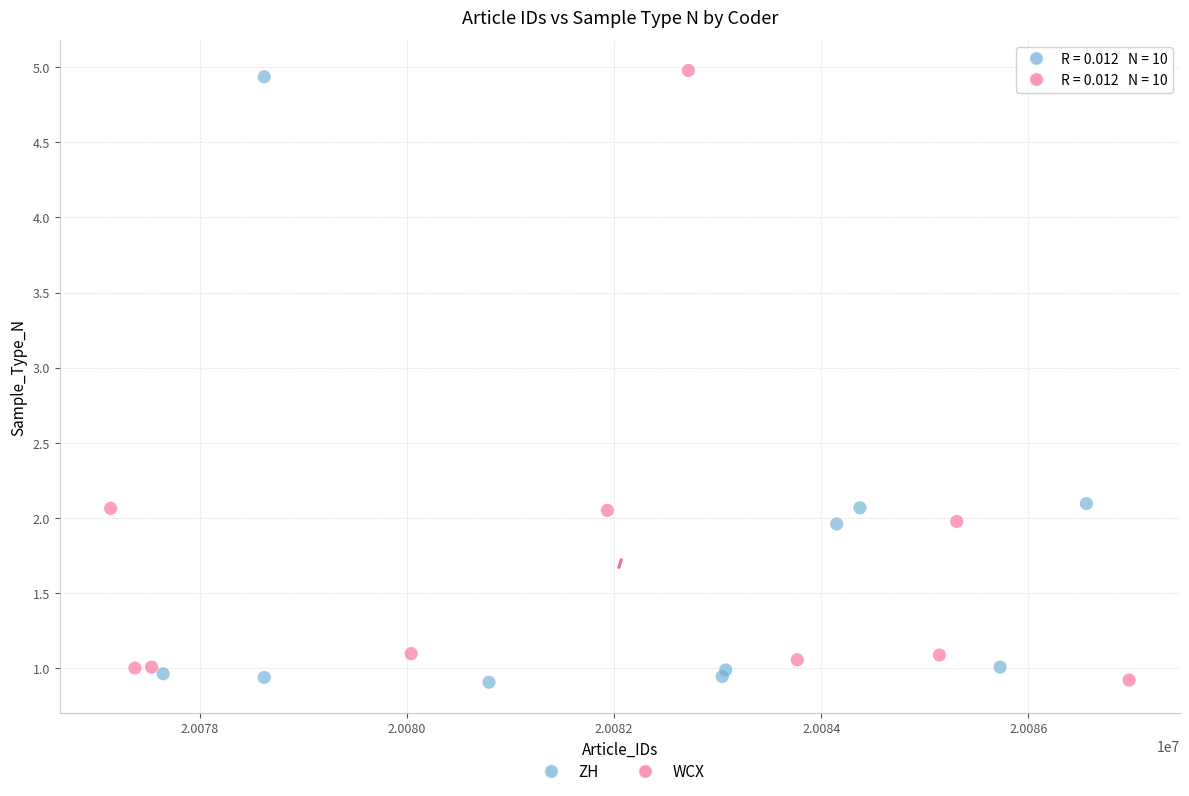

What are all the series names shown in the legend?

ZH, WCX